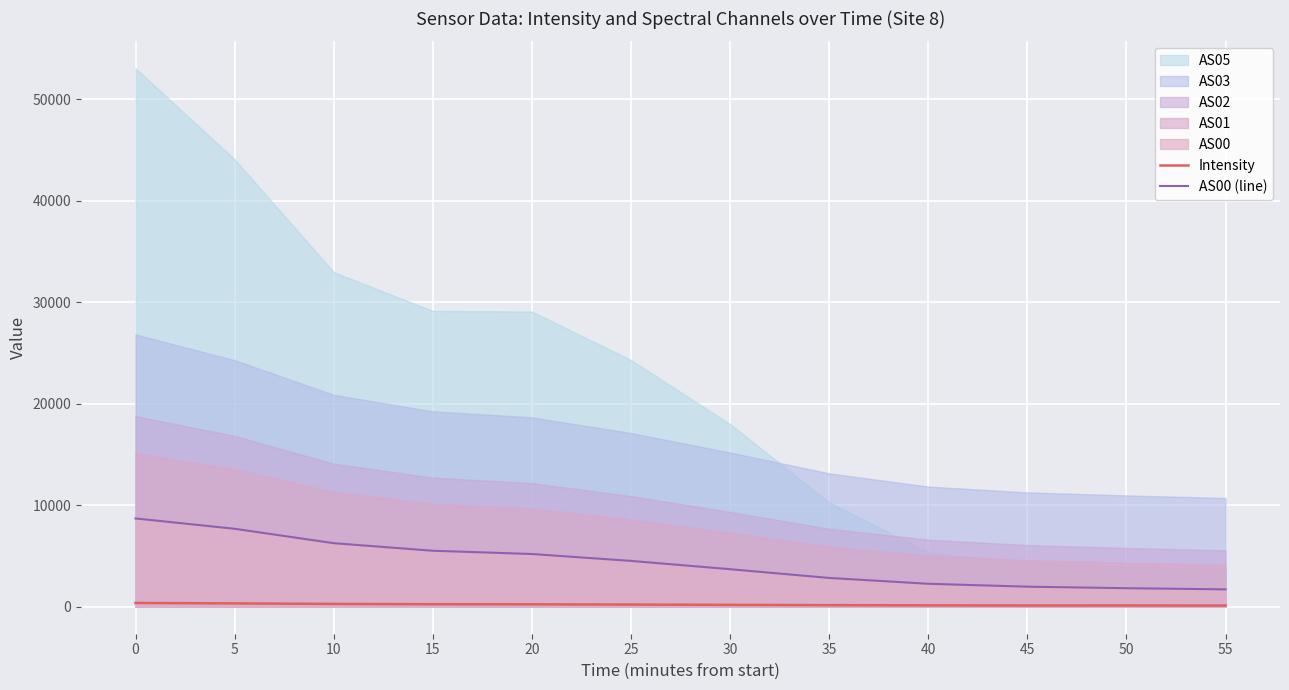

Is the value of Intensity at 50 greater than the value of AS00 (line) at 15?

No